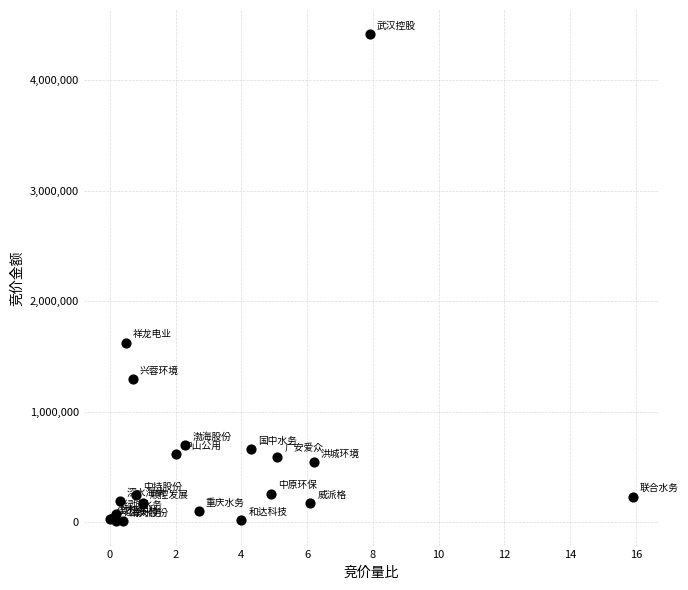

What Y value in the scatter plot is closest to 2210429?

1621536